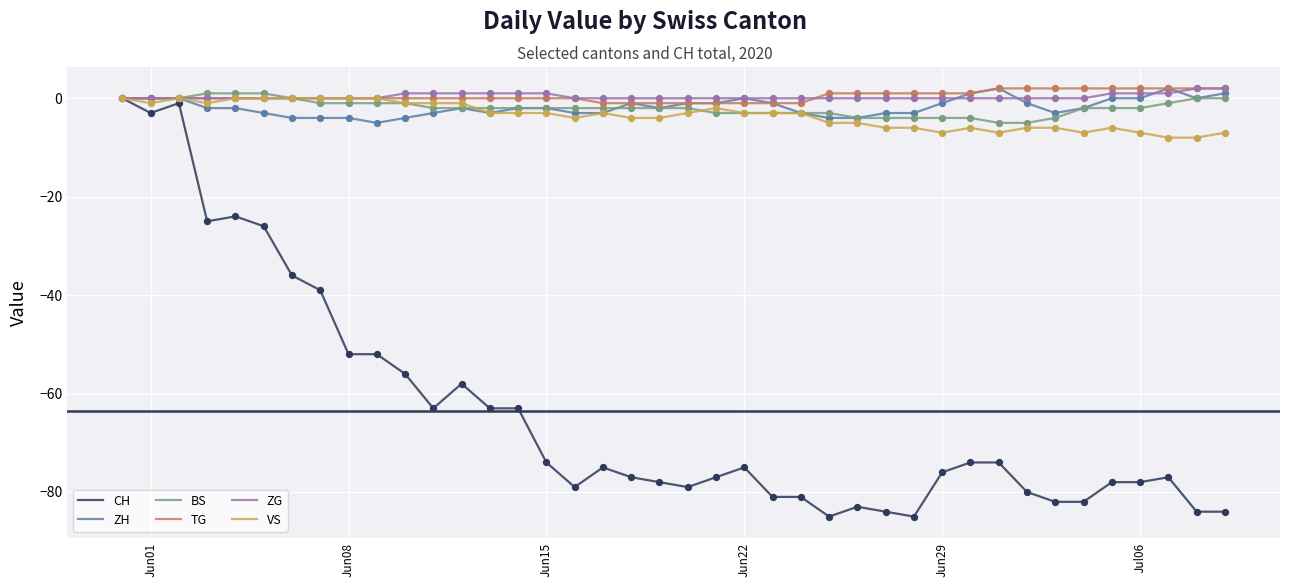

What are all the series names shown in the legend?

CH, ZH, BS, TG, ZG, VS